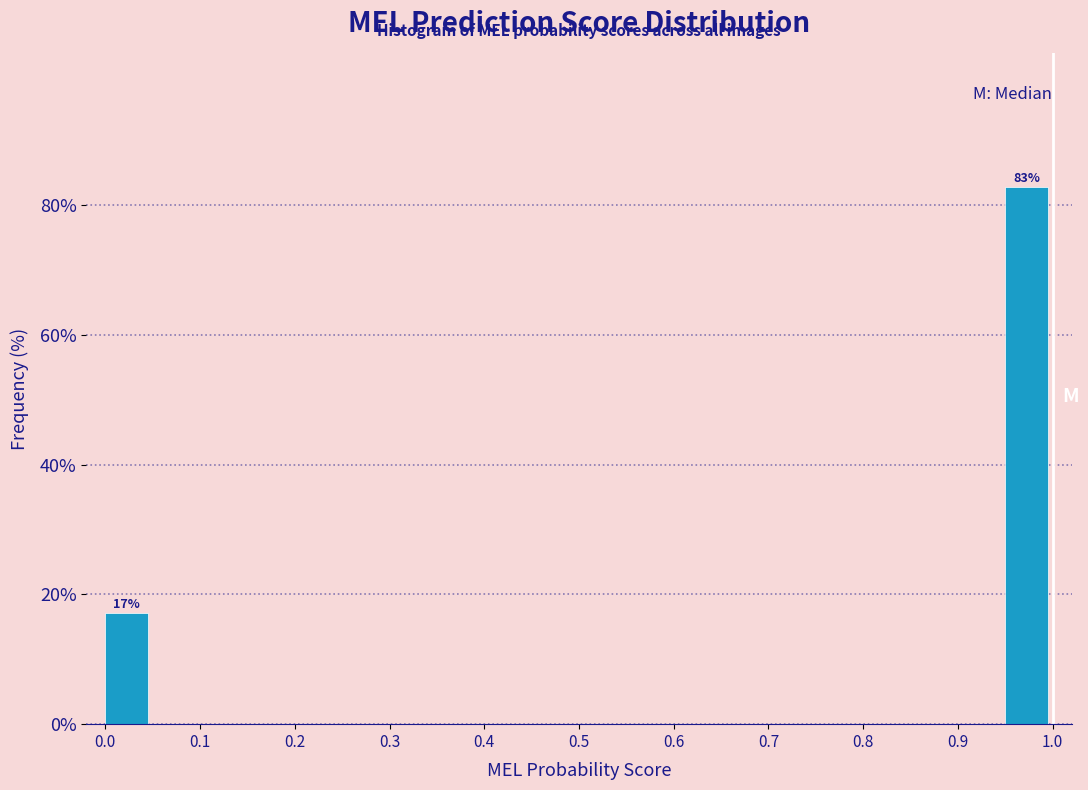

Which range on the x-axis has the tallest bar?

0.95 to 1.00